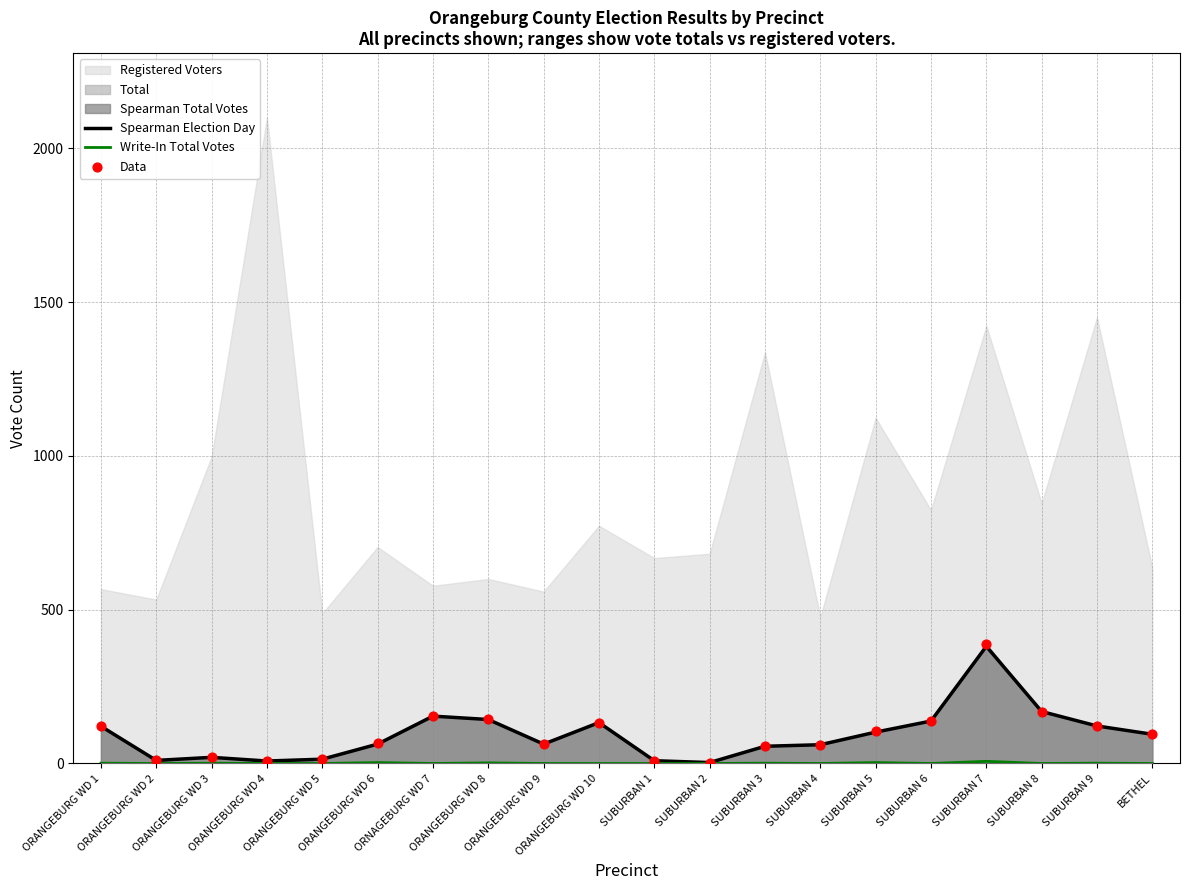

Which series has the largest total across all categories?

Data